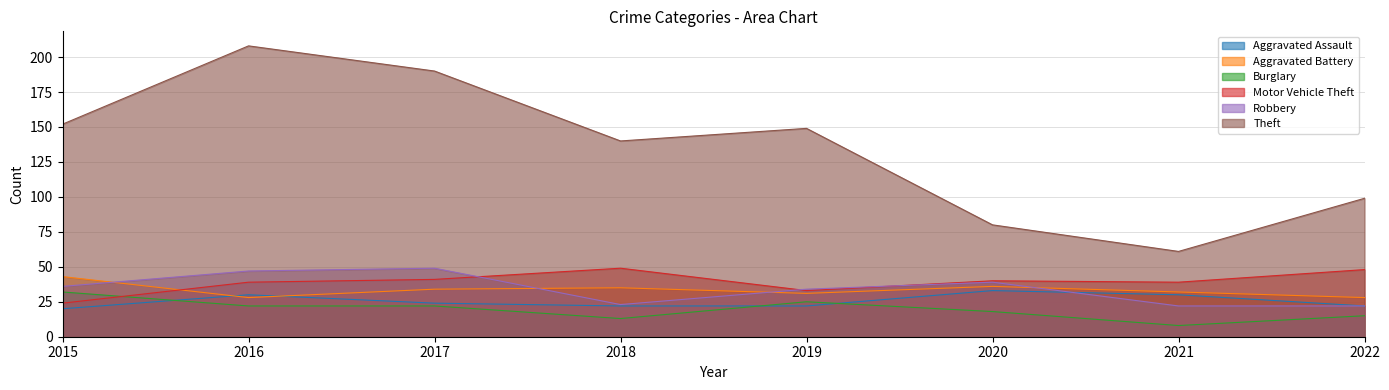

Reading left to right, what are all the values shown in this chart?

Aggravated Assault: 2015=20	2016=30	2017=24	2018=22	2019=22	2020=33	2021=30	2022=22
Aggravated Battery: 2015=43	2016=28	2017=34	2018=35	2019=31	2020=36	2021=32	2022=28
Burglary: 2015=32	2016=22	2017=22	2018=13	2019=25	2020=18	2021=8	2022=15
Motor Vehicle Theft: 2015=24	2016=39	2017=41	2018=49	2019=33	2020=40	2021=39	2022=48
Robbery: 2015=36	2016=47	2017=49	2018=23	2019=34	2020=39	2021=22	2022=22
Theft: 2015=152	2016=208	2017=190	2018=140	2019=149	2020=80	2021=61	2022=99